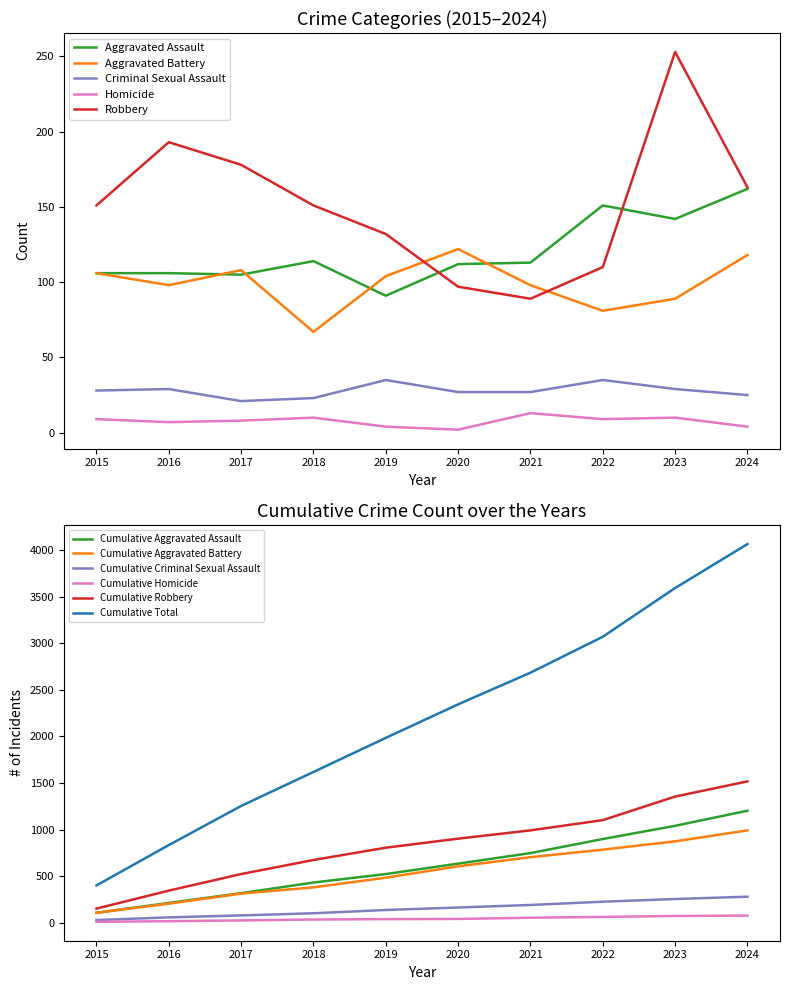

True or false: Homicide has more than 2 points higher than both neighbors.

True